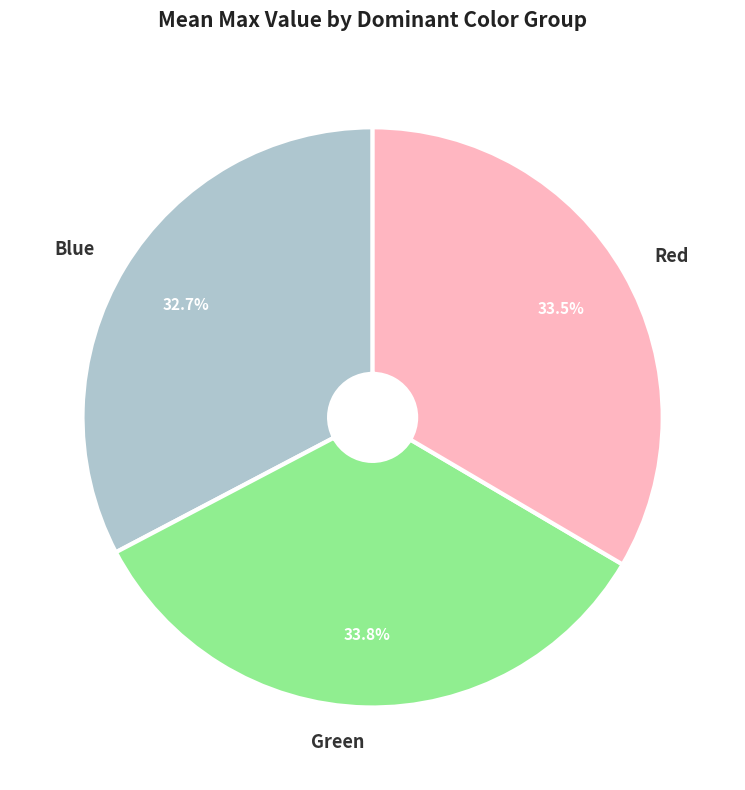

What is the smallest slice in the pie chart?

Blue